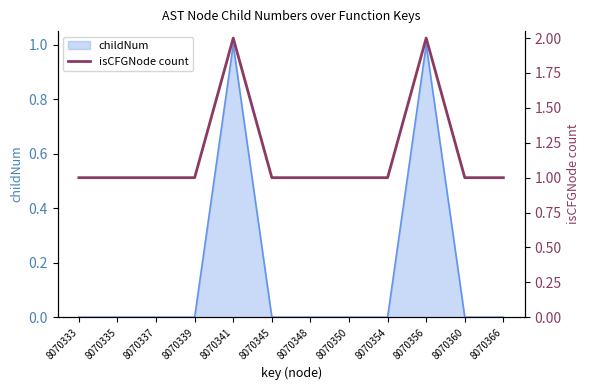

The childNum series shows 1 at 8070356. True or false?

True